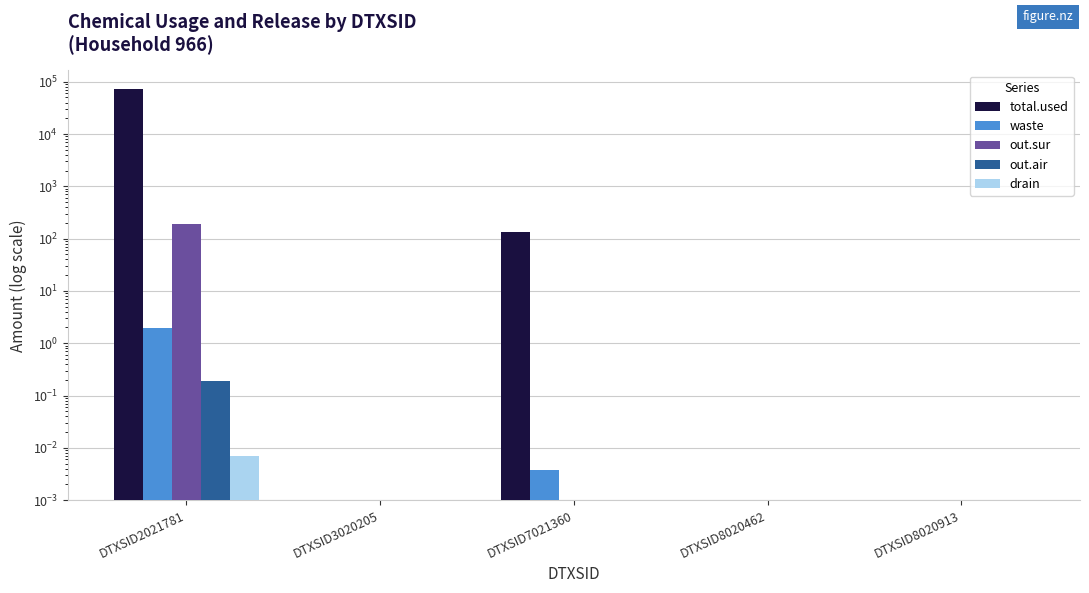

At how many categories does at least one series exceed 17609?

1